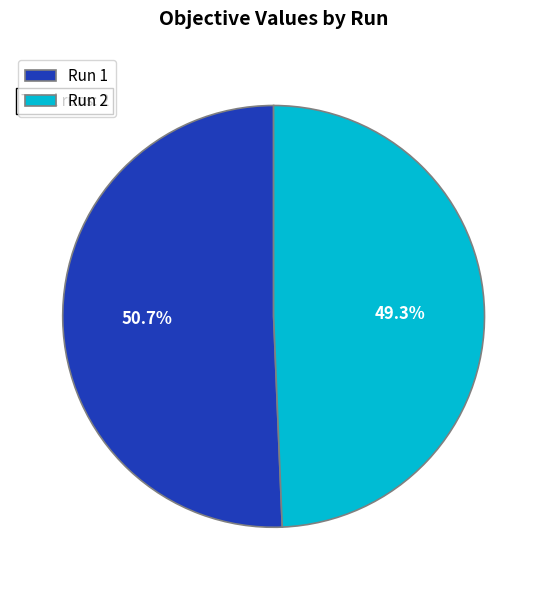

Which category accounts for the majority?

Run 1